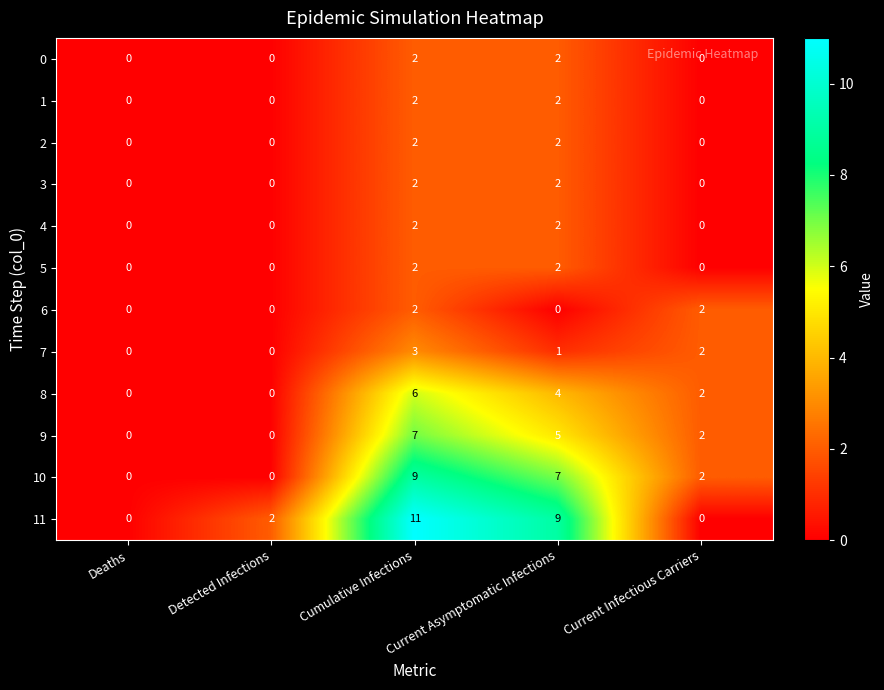

Which series has the largest range (max minus min)?

11